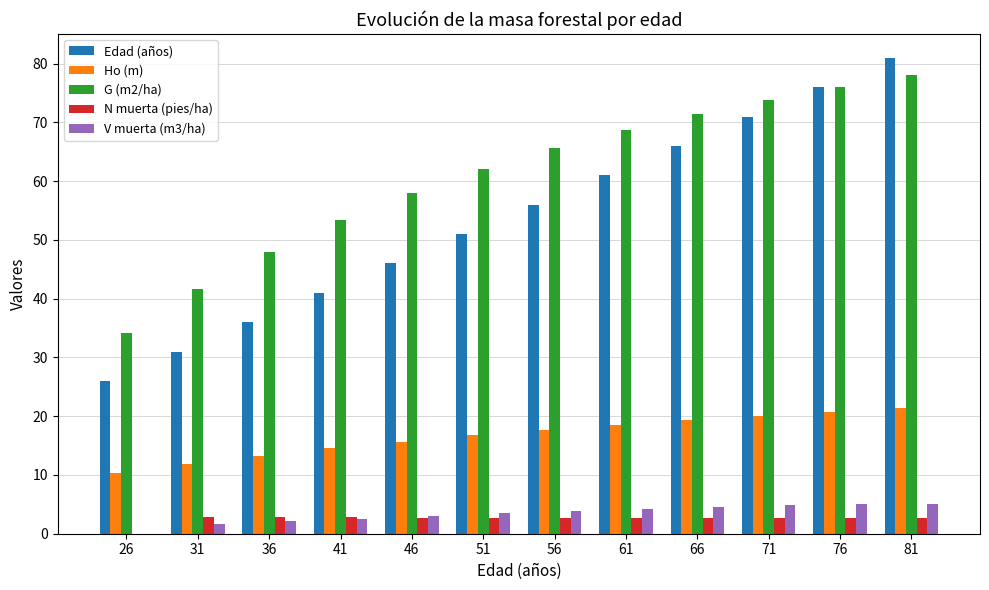

What is the sum of all N muerta (pies/ha) values?

30.2